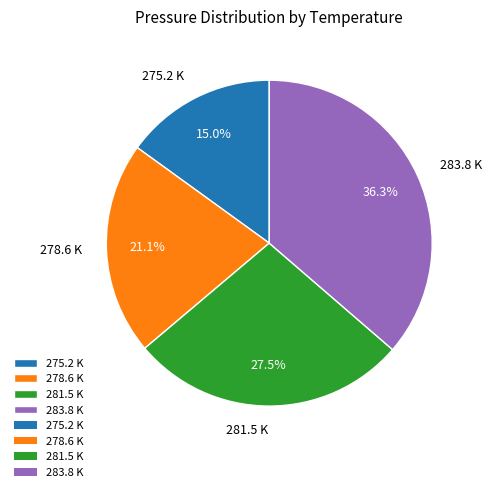

What portion of the pie excludes 283.8 K?

63.7%